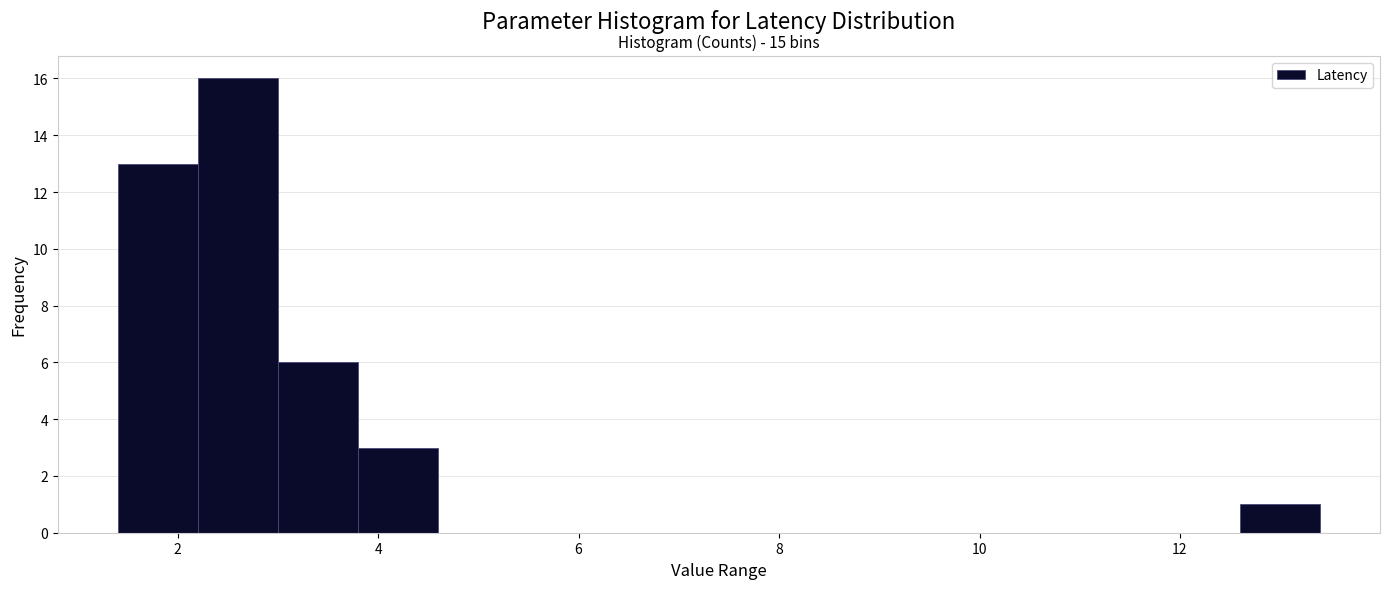

Around what value on the x-axis is the tallest bar? Give the approximate position of its centre, as read against the axis.

2.6